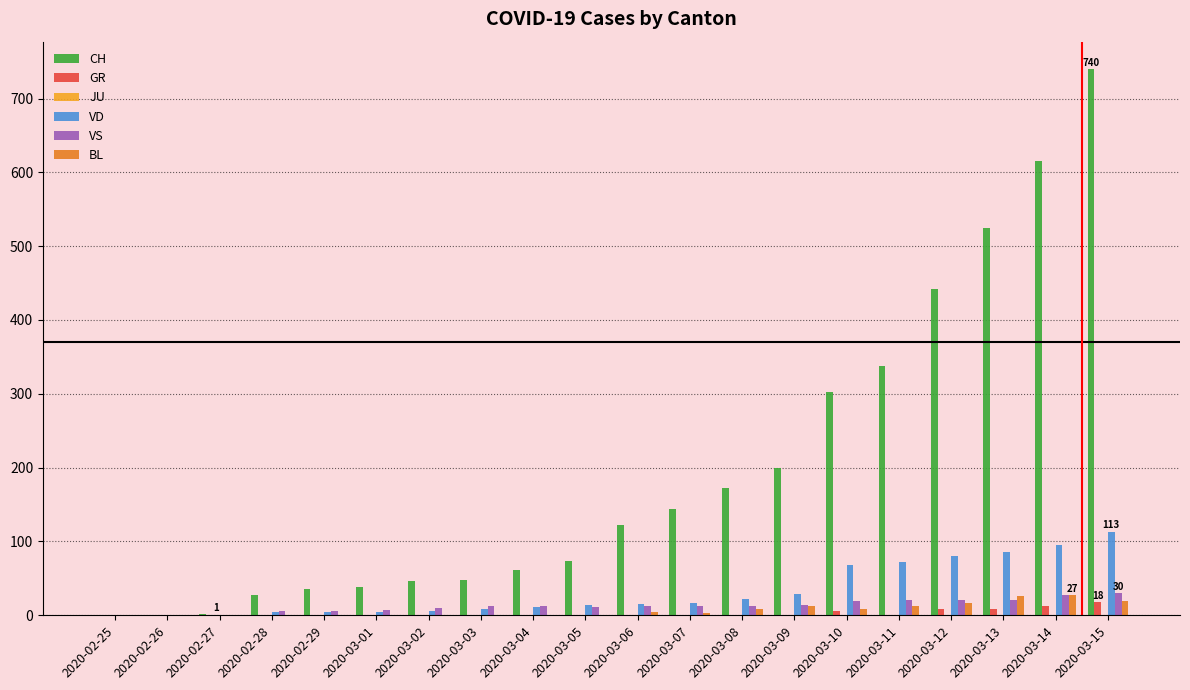

How many data points does each series have?

20